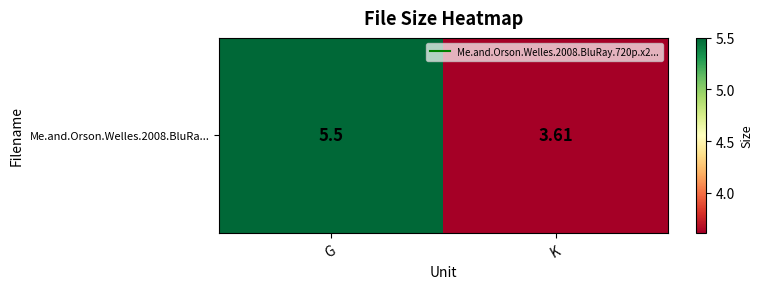

What is the change in value from G to K?

-1.9